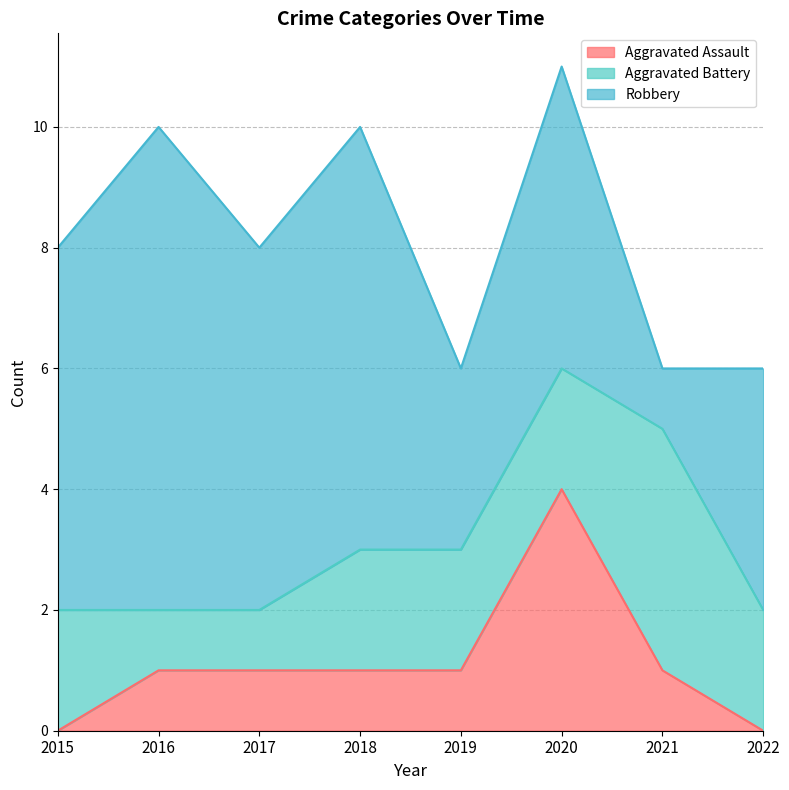

Where do Aggravated Battery and Robbery first cross each other?

2020 and 2021